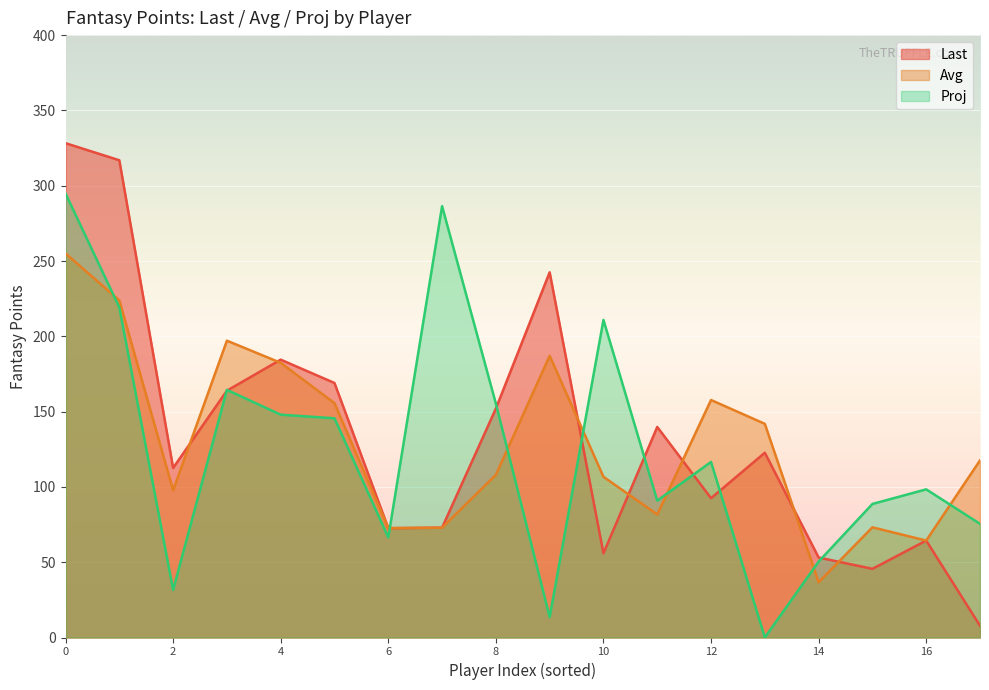

List the series in order of their peak value, lowest first.

Avg, Proj, Last